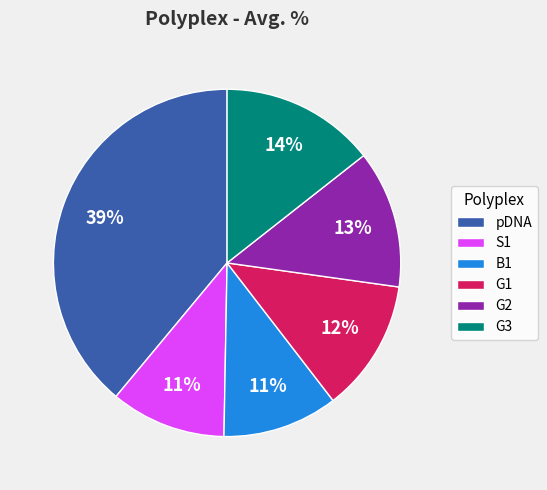

What is the ratio of the value at G3 to the value at G2?

1.1